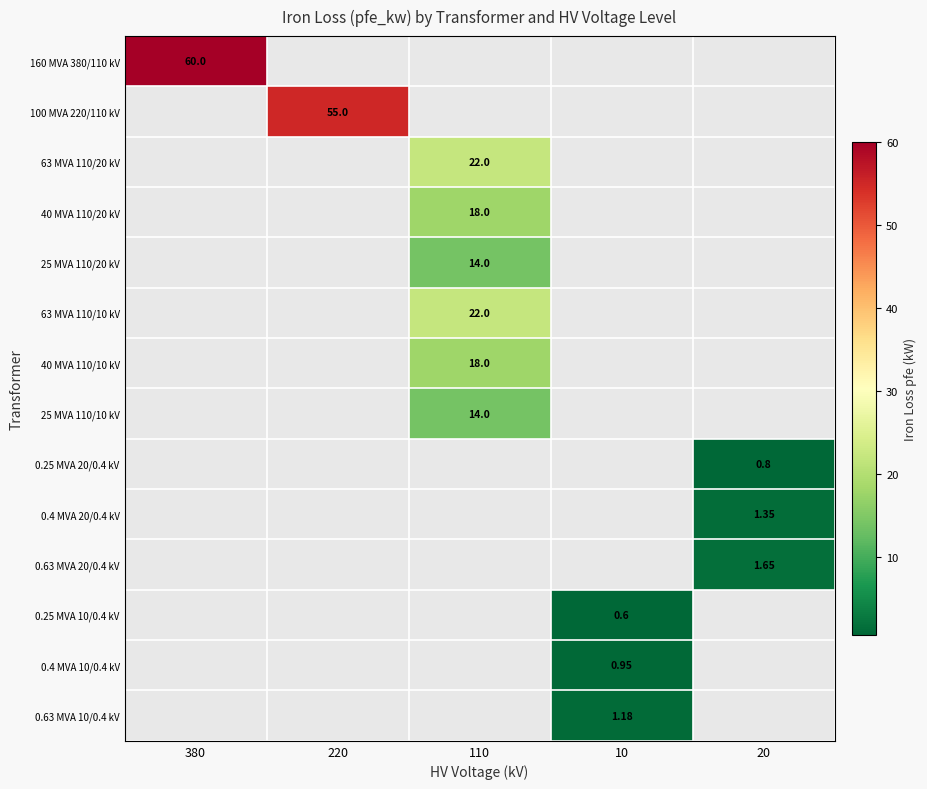

Is it true that 40 MVA 110/20 kV equals 9.7 at 220?

False